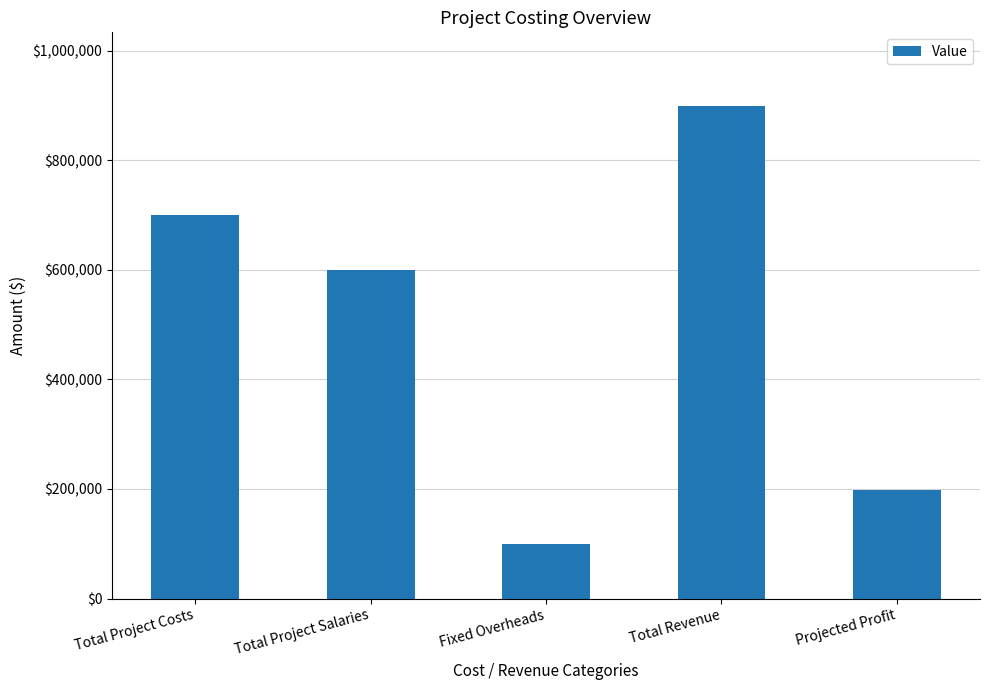

Rank the categories by value from highest to lowest.

Total Revenue, Total Project Costs, Total Project Salaries, Projected Profit, Fixed Overheads